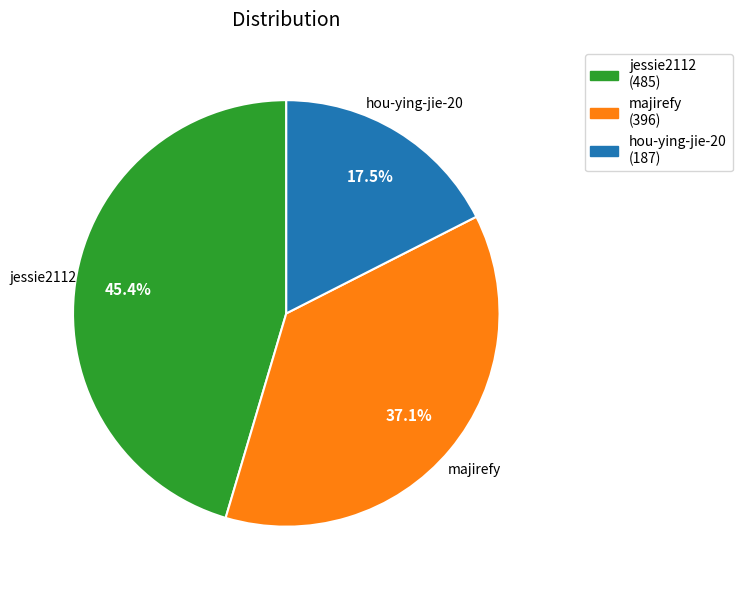

Approximately how many times larger is the value at jessie2112 compared to hou-ying-jie-20?

2.6